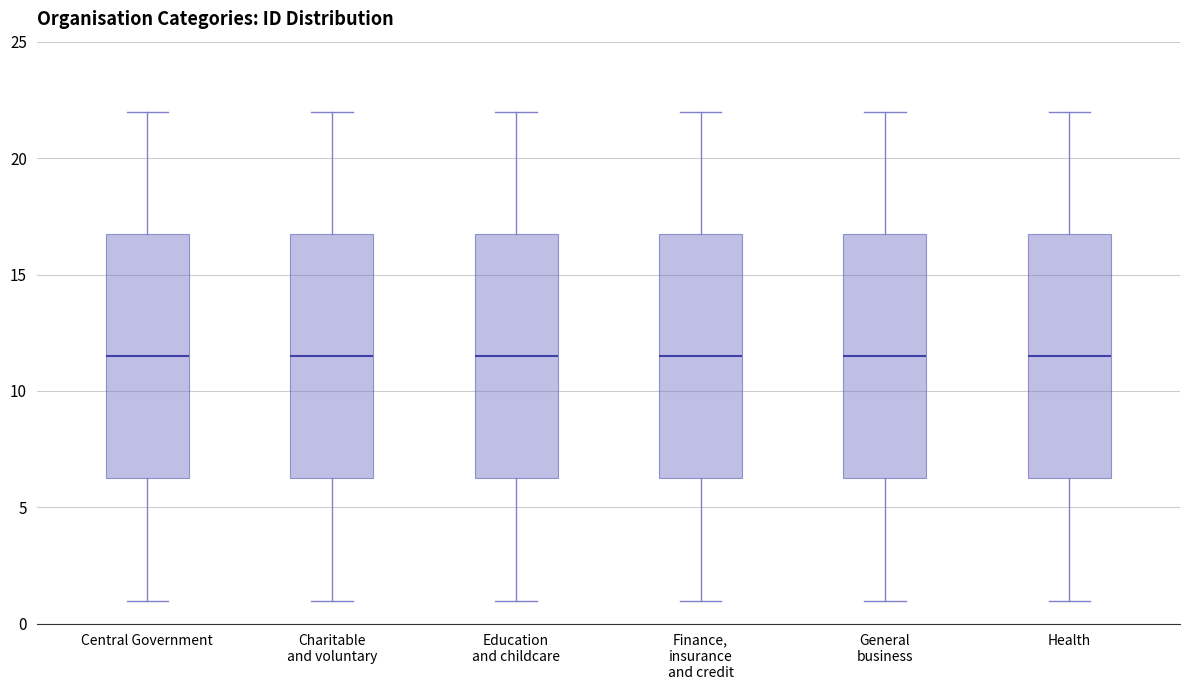

Reading left to right, transcribe this box plot: for each box, give where its median line is, the range the box spans, and where its two whiskers end, as read against the y-axis. The values are not printed on the chart, so give them approximately, as read against the axis.

Central Government: median 11.5, box 6.5 to 17.0, whiskers 1.0 to 22.0
Charitable and voluntary: median 11.5, box 6.5 to 17.0, whiskers 1.0 to 22.0
Education and childcare: median 11.5, box 6.5 to 17.0, whiskers 1.0 to 22.0
Finance, insurance and credit: median 11.5, box 6.5 to 17.0, whiskers 1.0 to 22.0
General business: median 11.5, box 6.5 to 17.0, whiskers 1.0 to 22.0
Health: median 11.5, box 6.5 to 17.0, whiskers 1.0 to 22.0